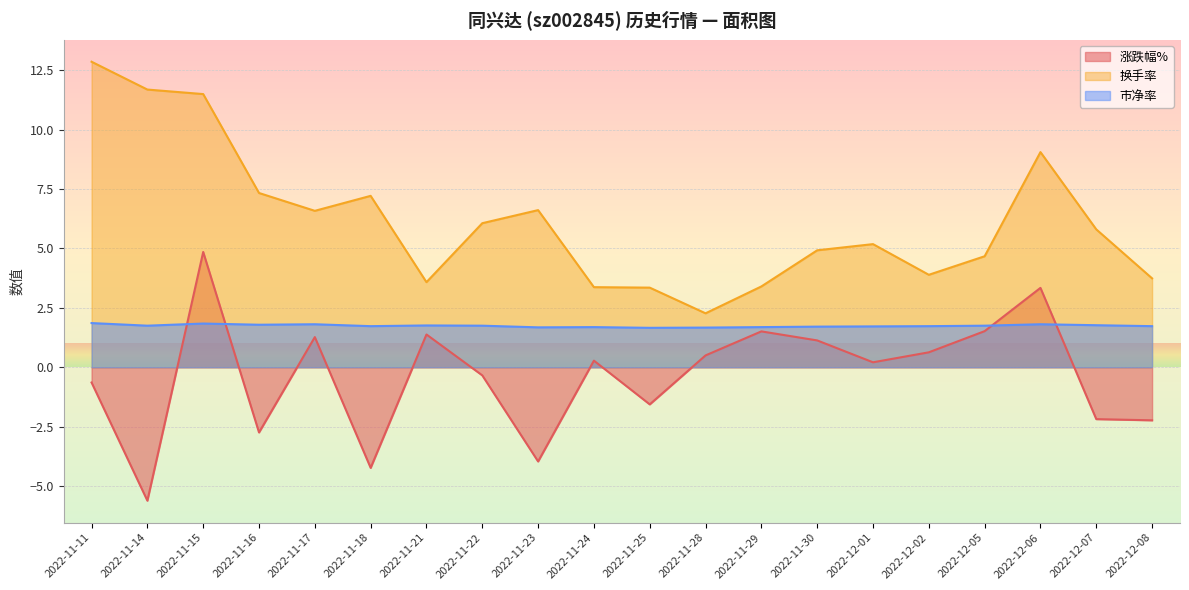

What is the spread (max minus min) of values at 2022-11-11?

13.5